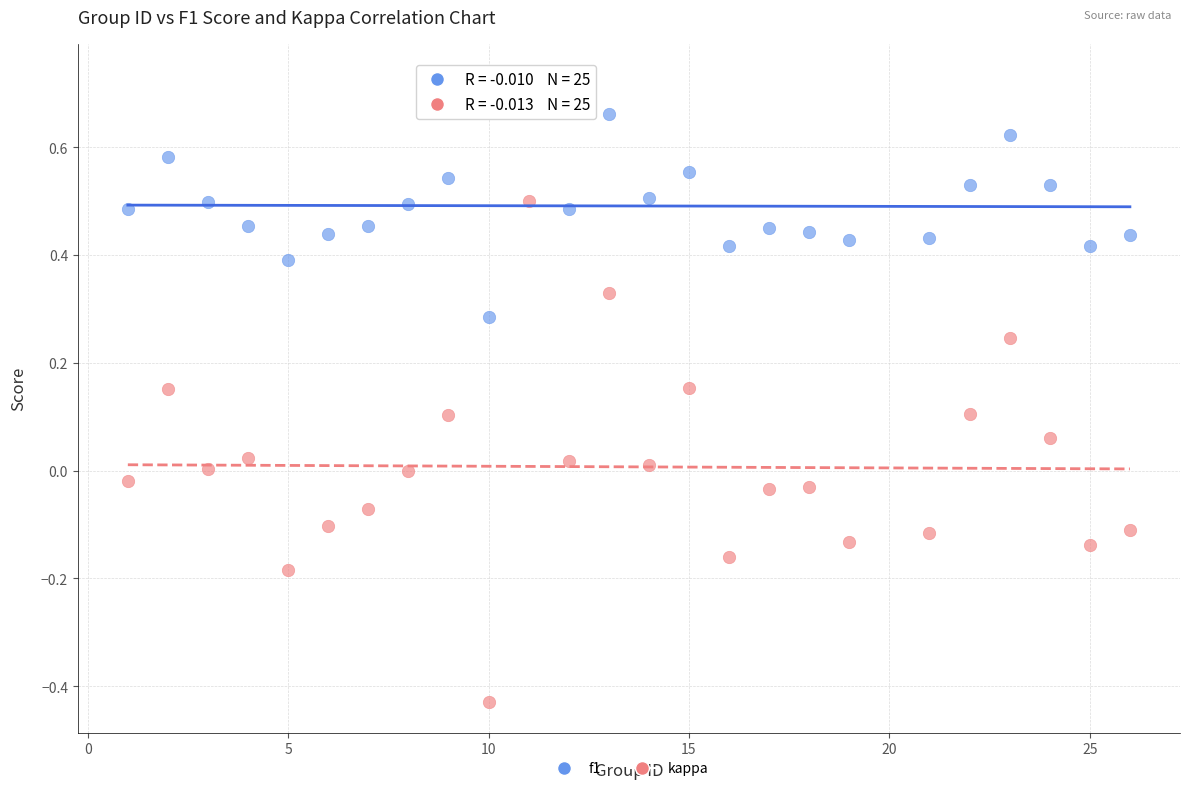

Which series reaches the maximum Y coordinate?

f1